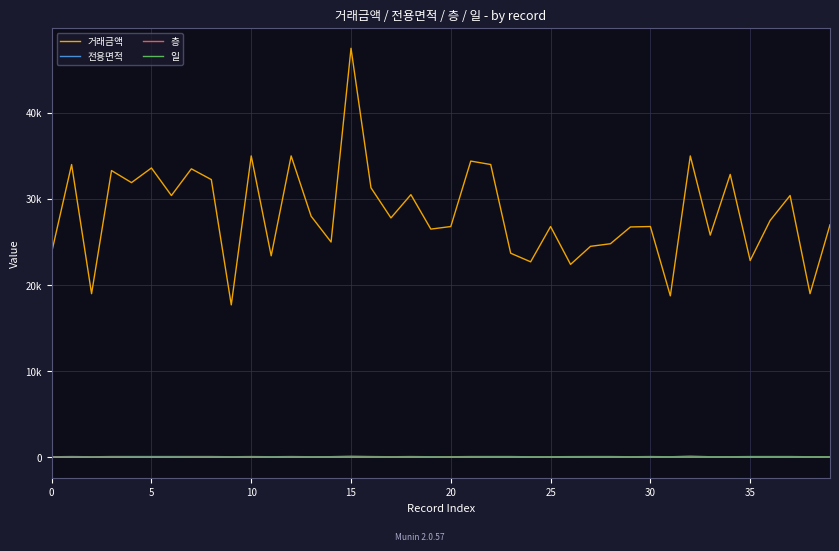

What is the label of the 40th point from the left?

39